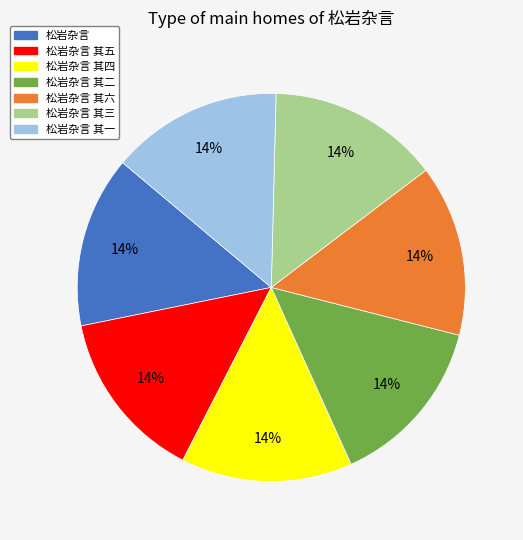

How many segments does this pie chart have?

7